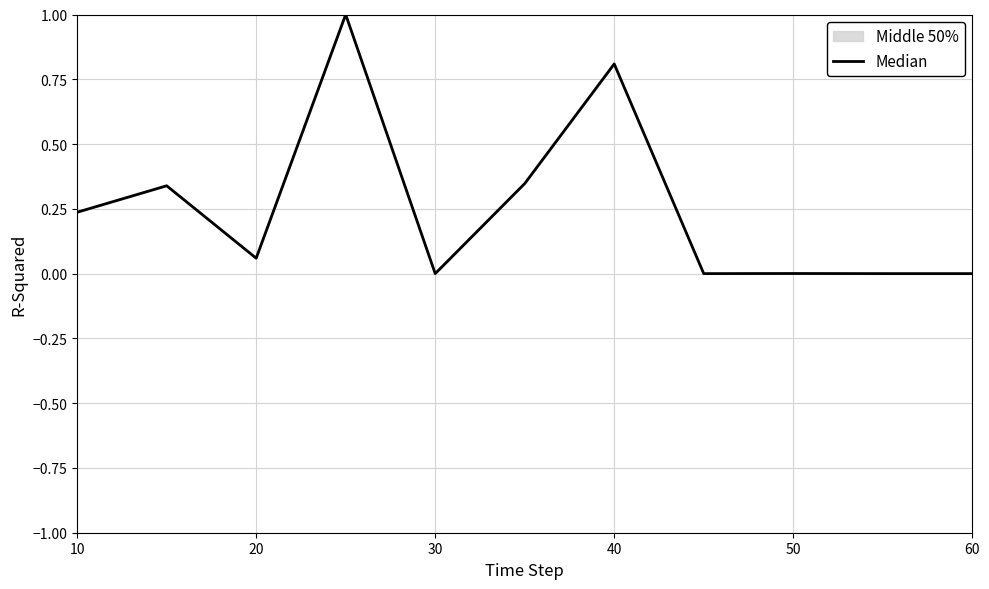

How many interior local peaks (higher than both neighbors) does the data have?

4